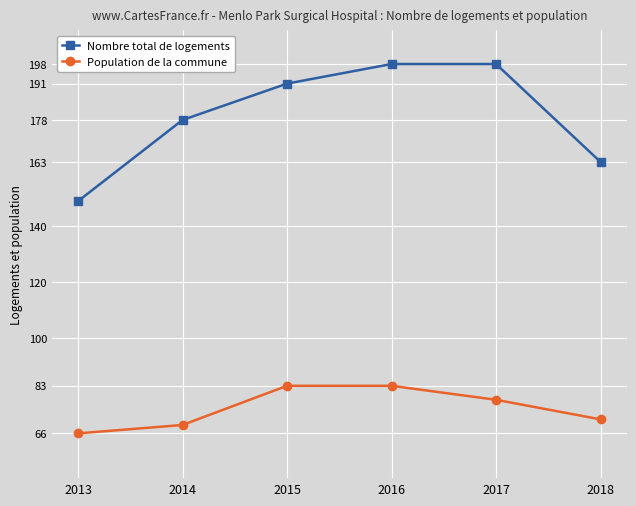

Which series has the widest spread of values?

Nombre total de logements